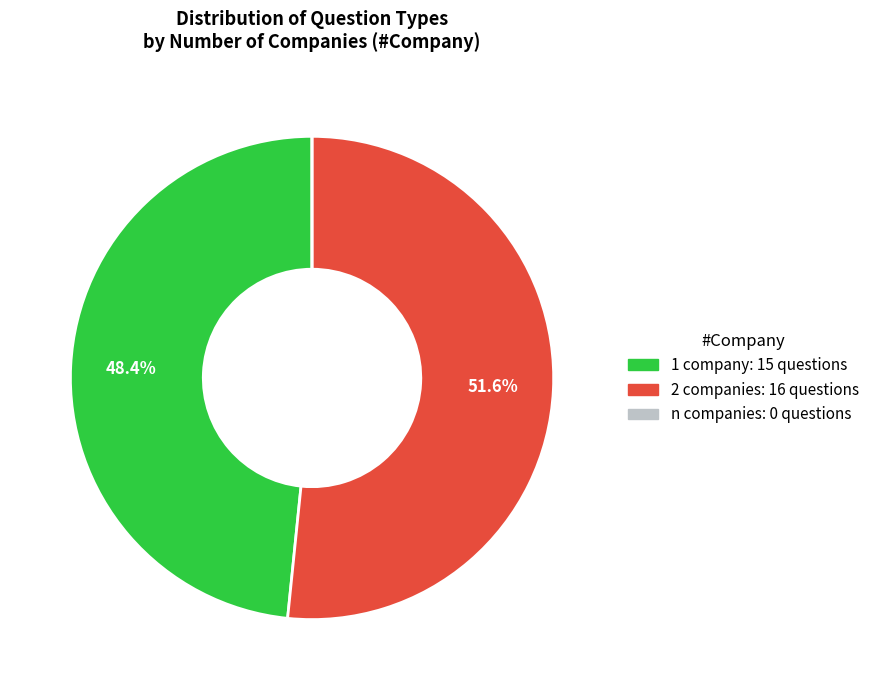

What is the majority slice?

2